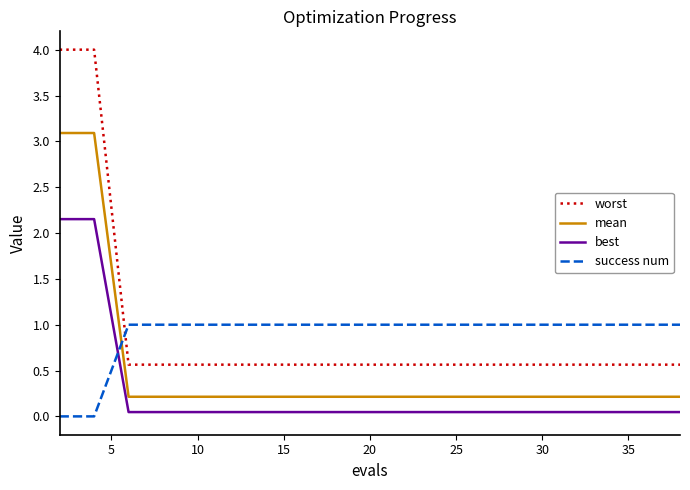

True or false: mean and best cross at least once.

False